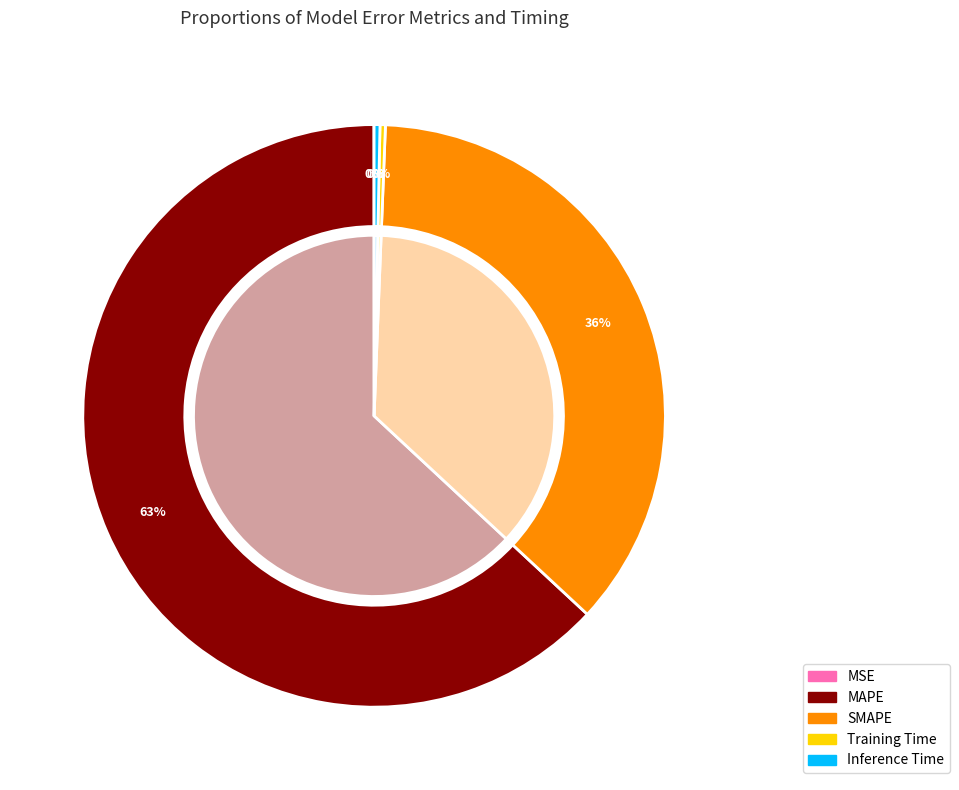

To the nearest percent, what is the difference between the largest and smallest slice percentages?

63%